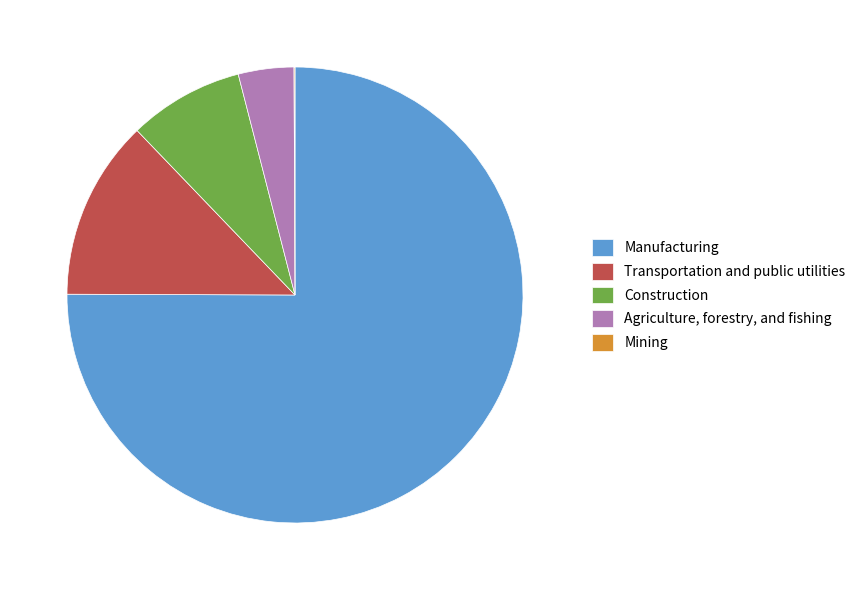

True or false: Agriculture, forestry, and fishing accounts for 17% of the total.

False